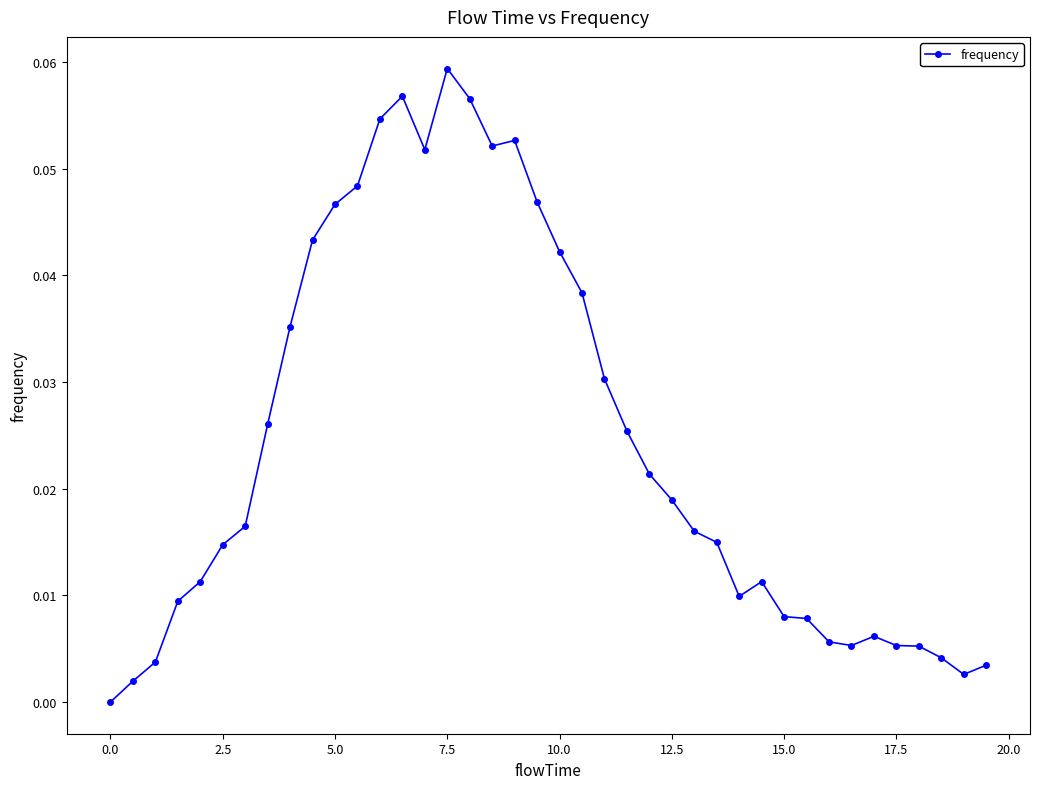

What is the sum of all values?

1.0